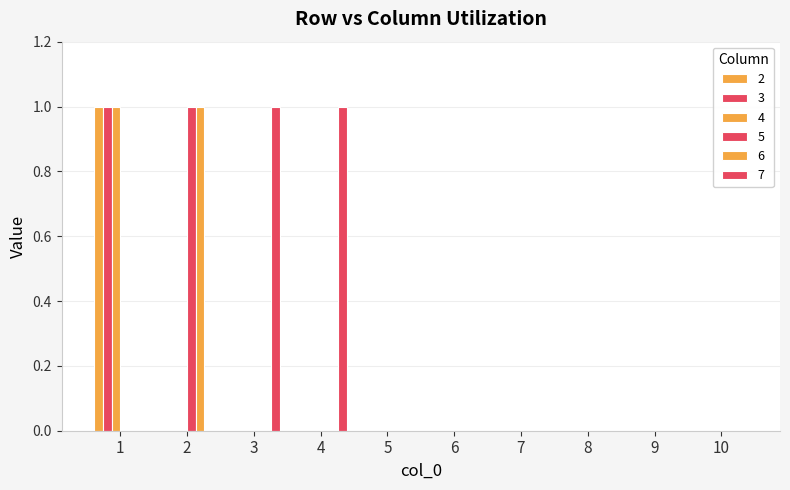

Which series has the largest total across all categories?

7